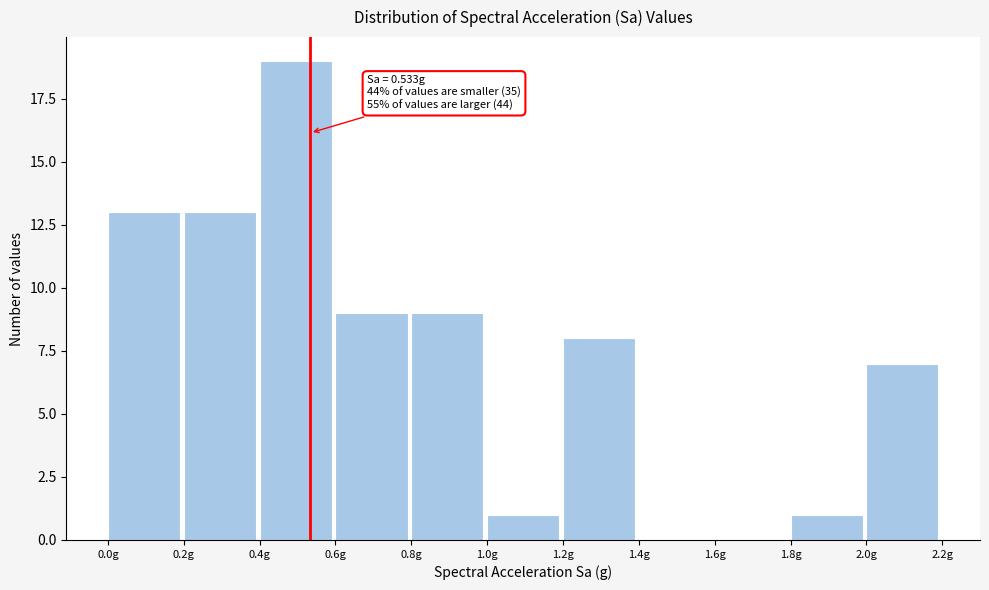

Over which range of the x-axis is the bar tallest?

0.4 to 0.6